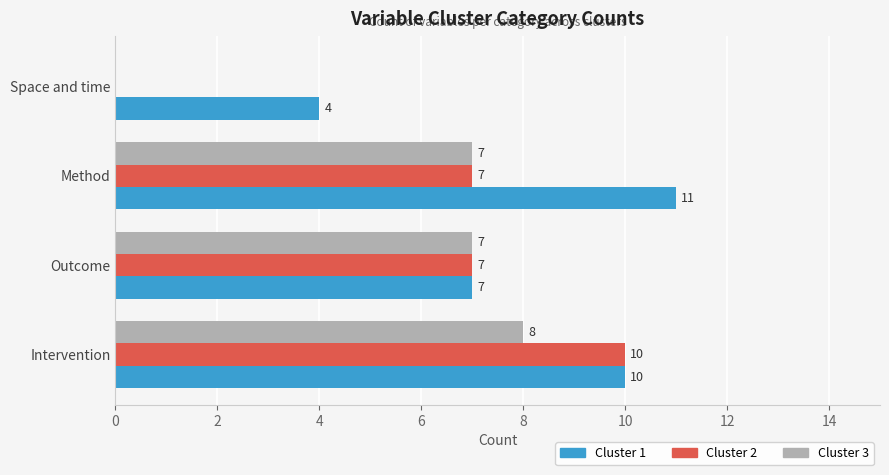

What is the sum of all Cluster 2 values?

24